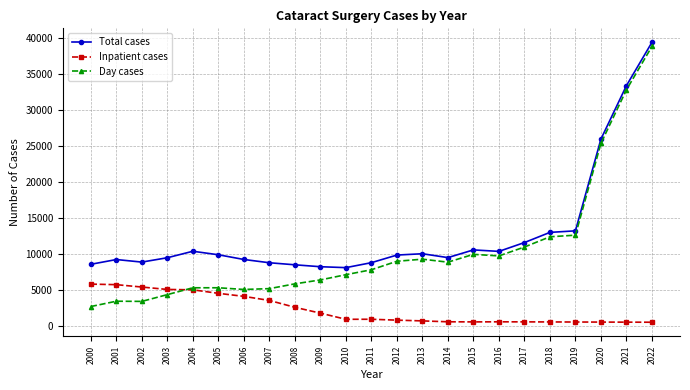

True or false: Inpatient cases and Total cases intersect in this chart.

False